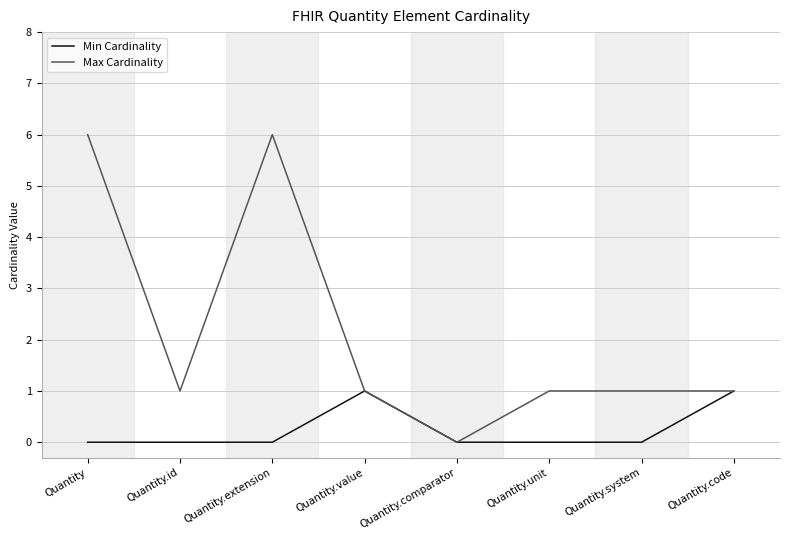

What is the difference between the highest and lowest values at Quantity.id?

1